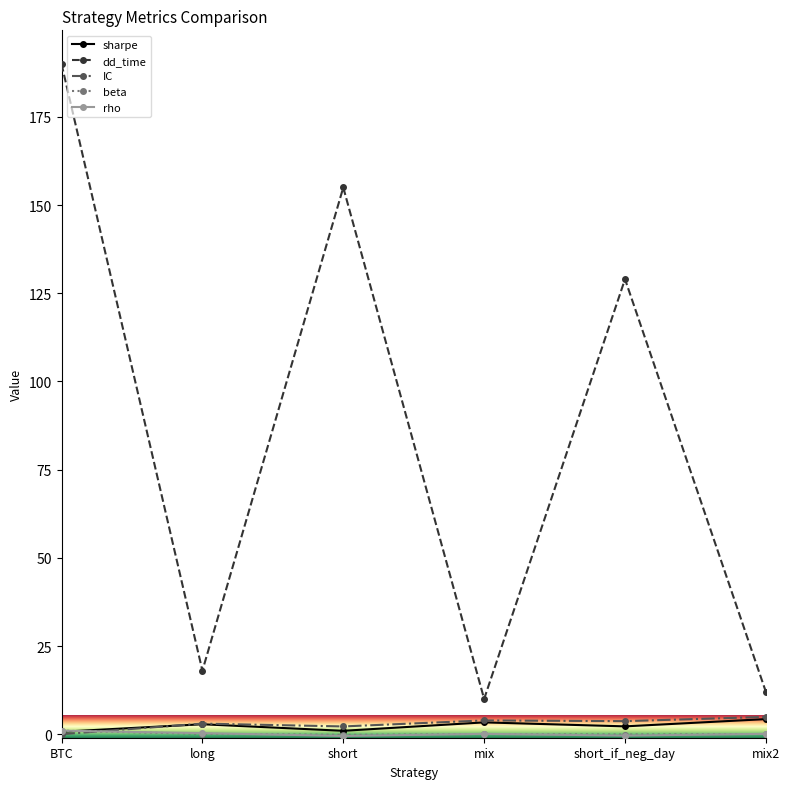

What position from the right is mix2?

1